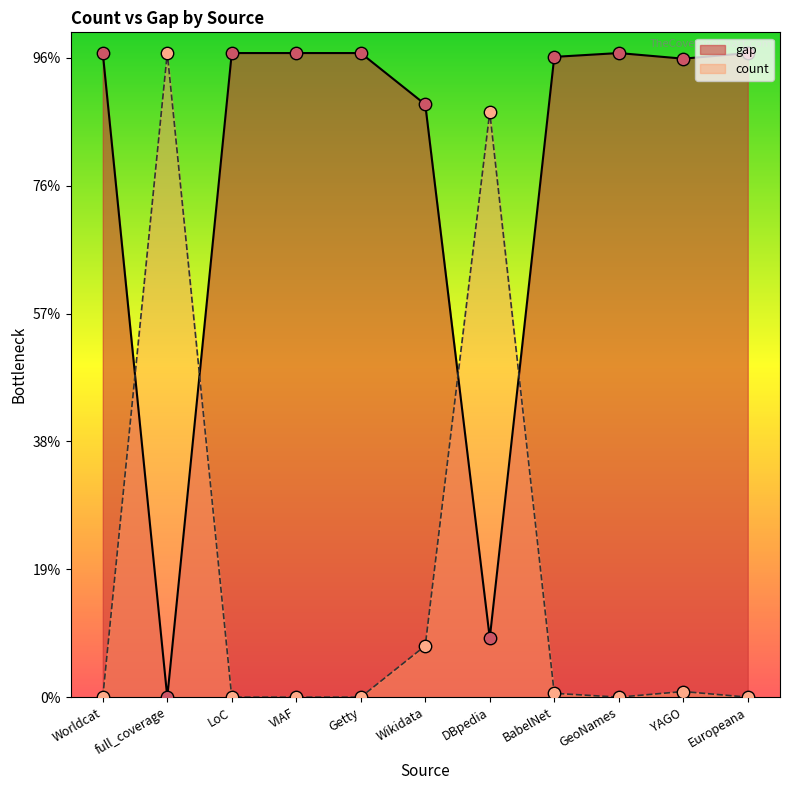

Which series contains the highest Y value?

count